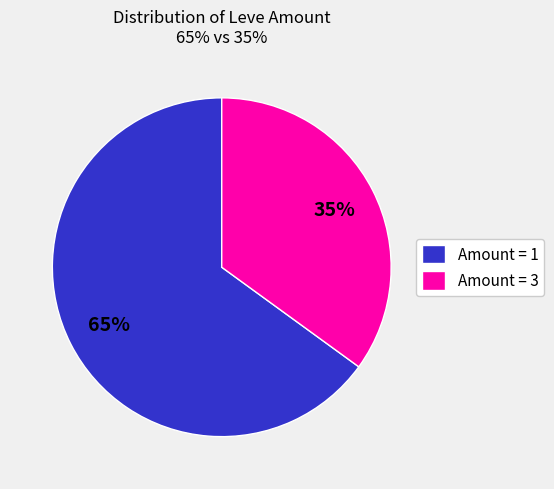

To the nearest percent, what percentage of the pie is Amount = 1?

65%